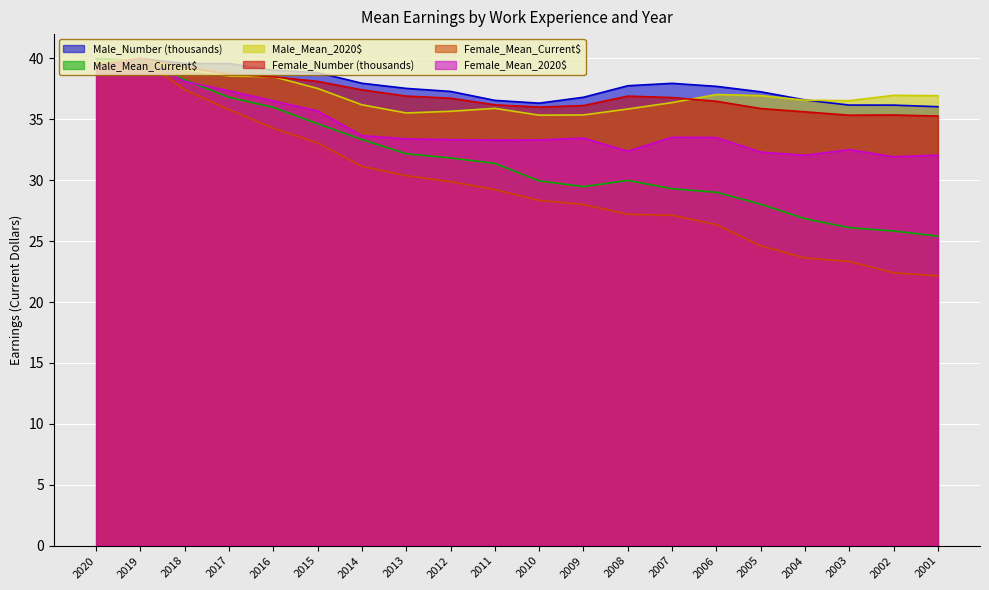

True or false: Male_Mean_2020$ has a value of 67.1 at 2015.

False